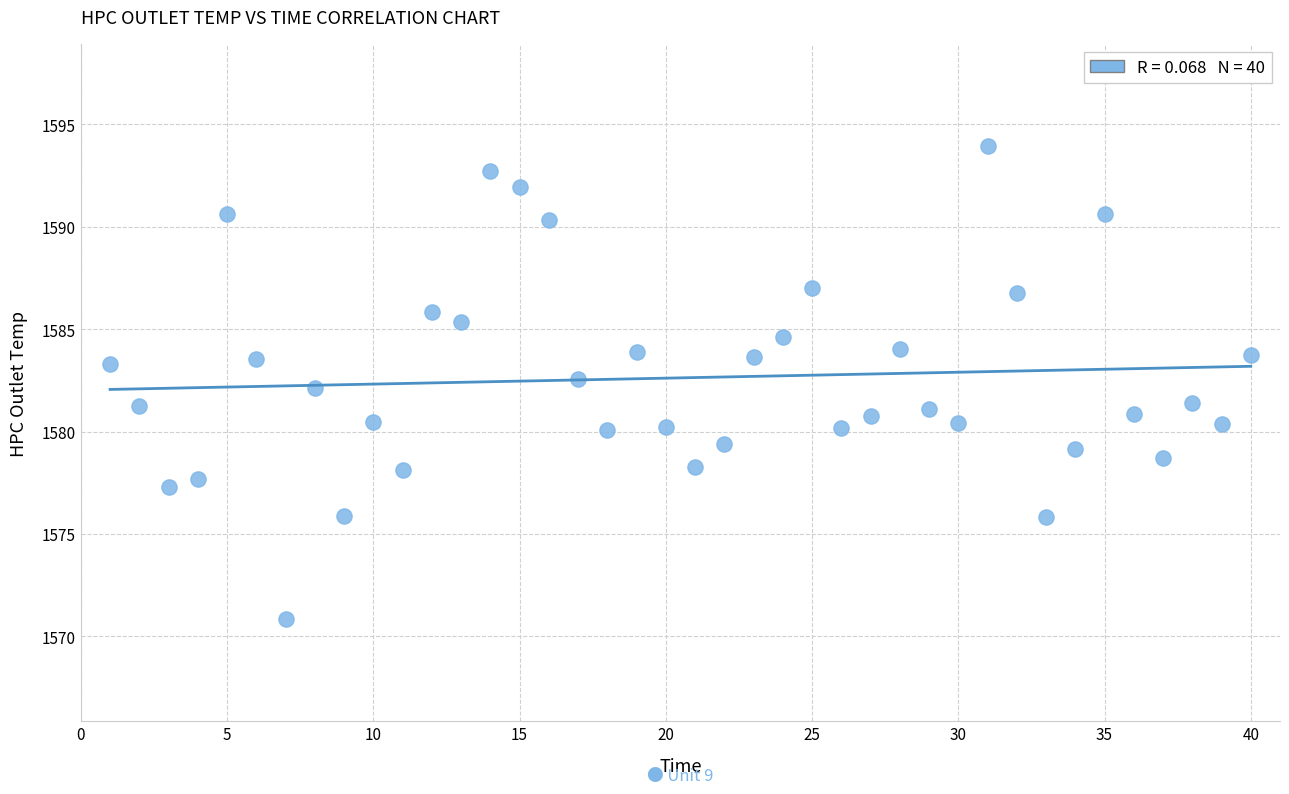

What is the range of Y values (max minus min)?

23.1